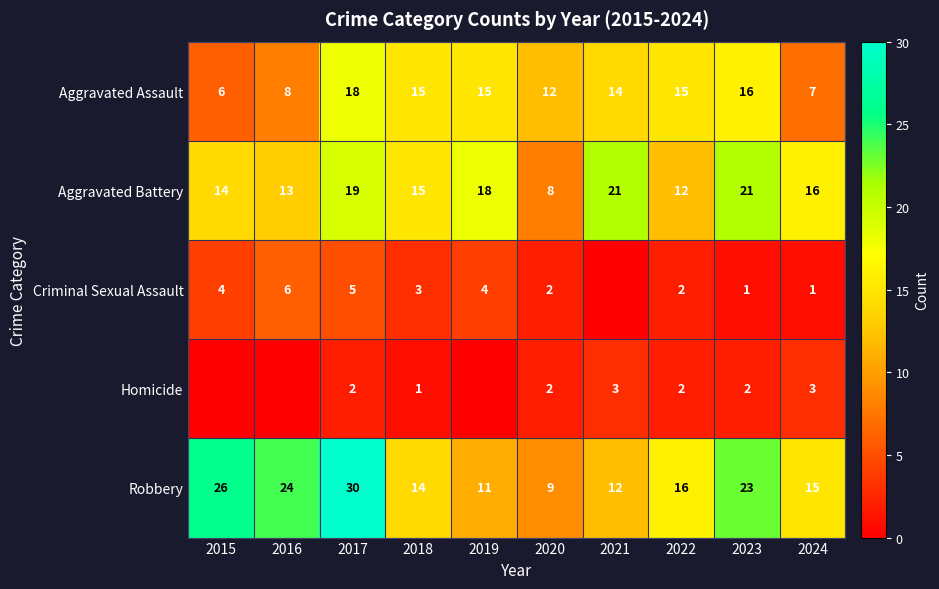

The Homicide series shows 3 at 2021. True or false?

True